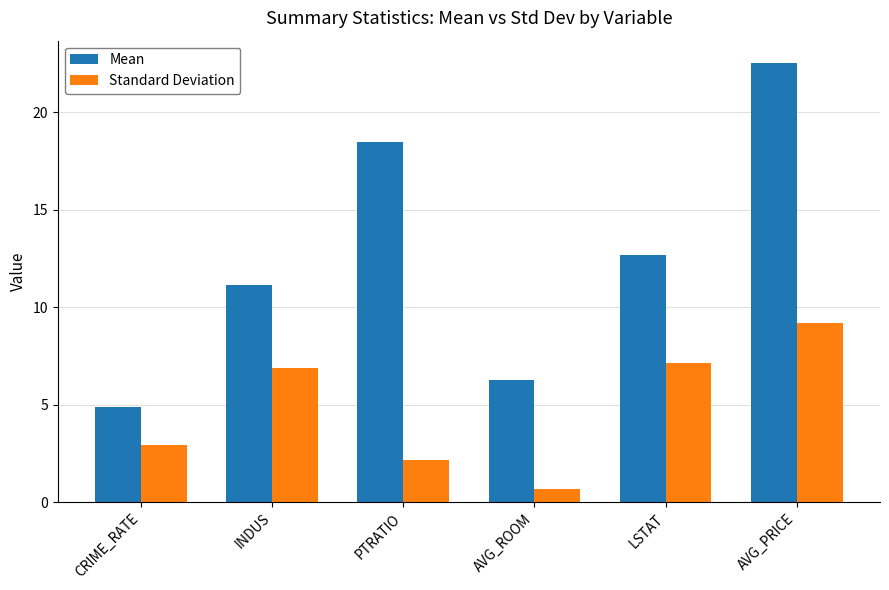

Is it true that Mean equals 22.5 at AVG_PRICE?

True